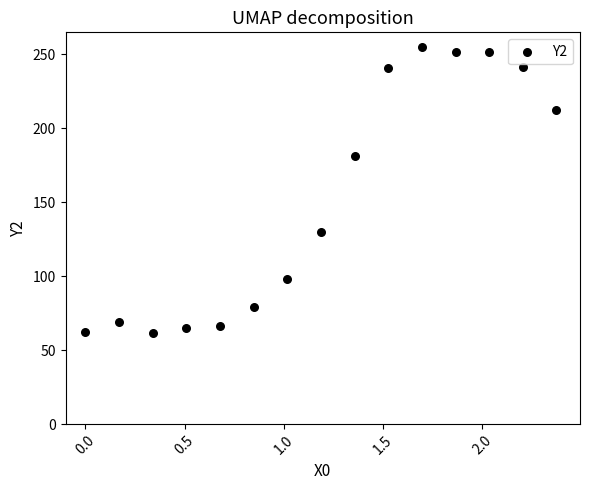

What is the range of X values (max minus min)?

2.4